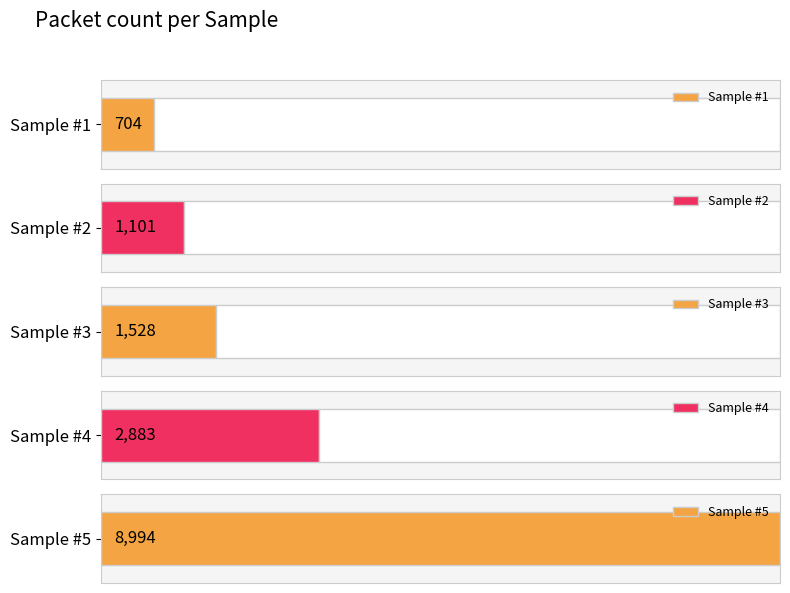

What is the value of the 2nd bar from the left?

1101